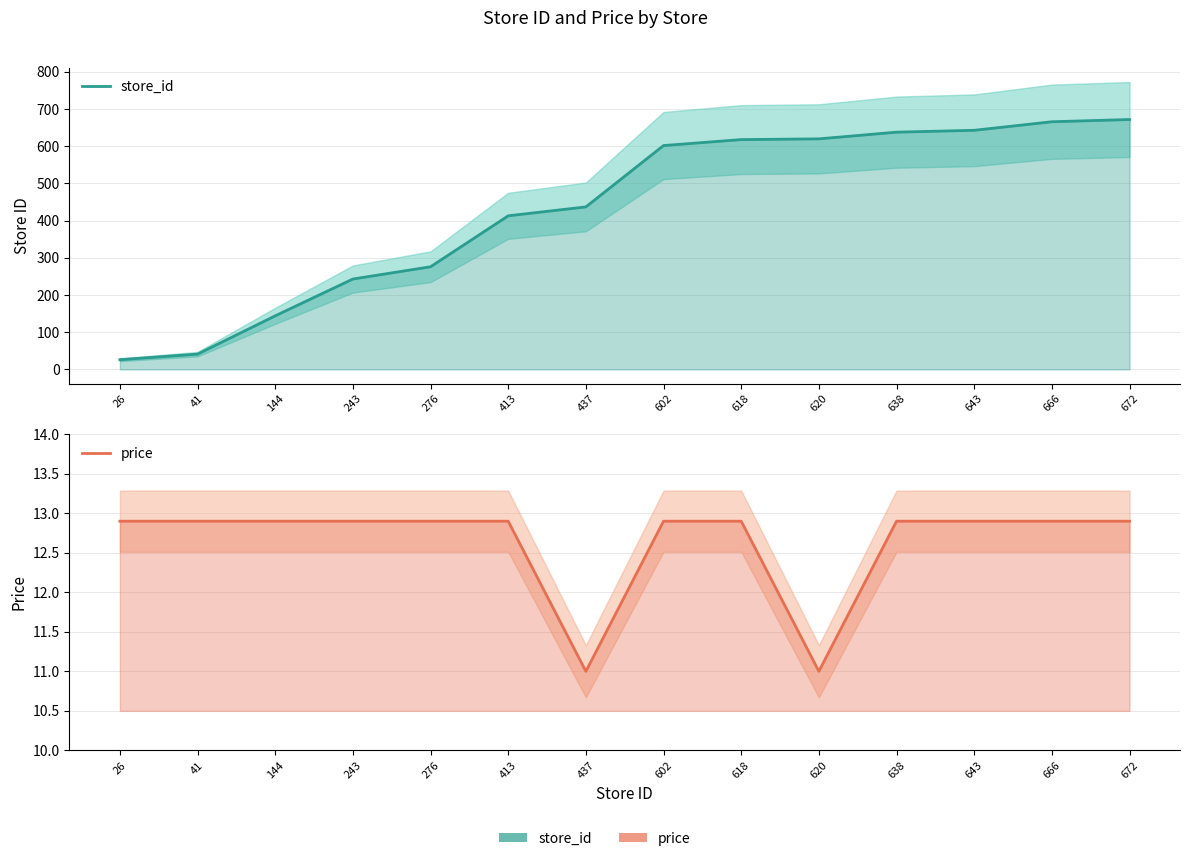

Is the value of store_id at 620 greater than the value of price at 276?

Yes